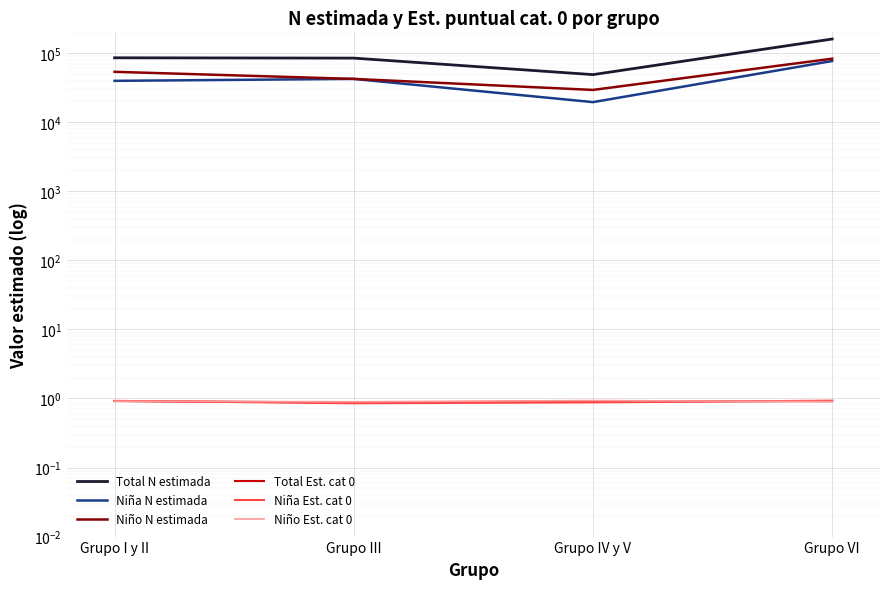

True or false: Niño N estimada has a value of 53631.0 at Grupo I y II.

True